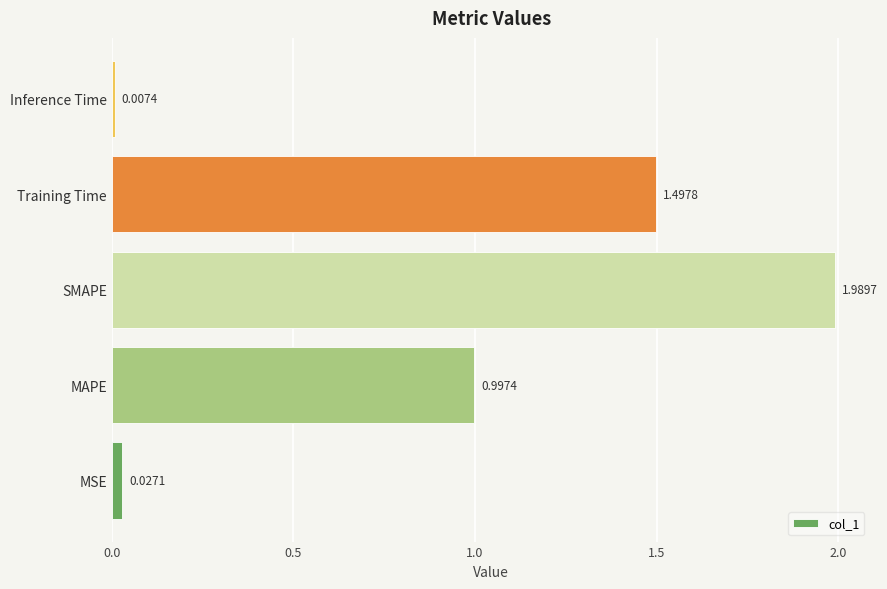

Rank the categories by value from lowest to highest.

Inference Time, MSE, MAPE, Training Time, SMAPE